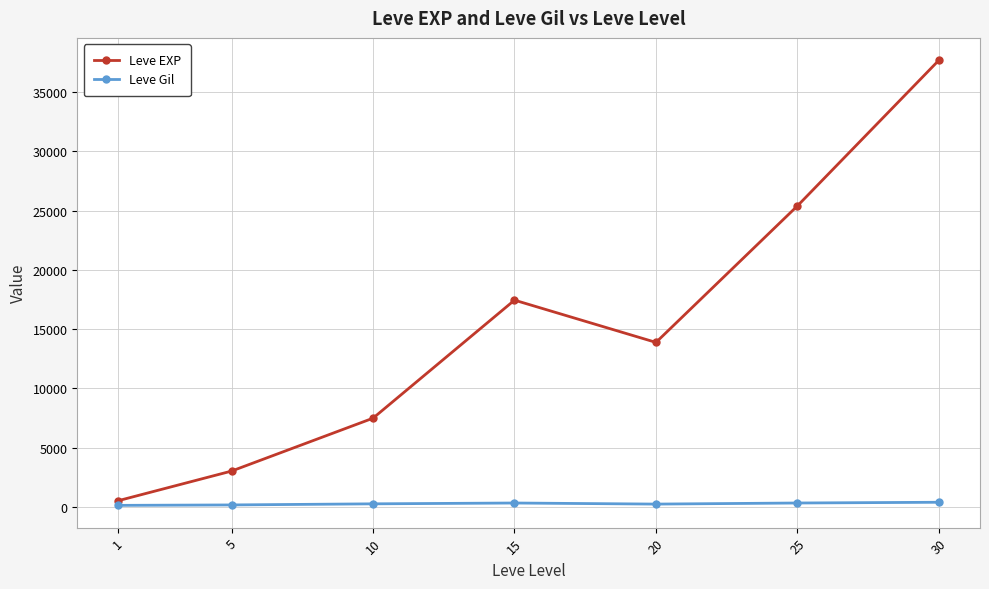

What are all the series names shown in the legend?

Leve EXP, Leve Gil